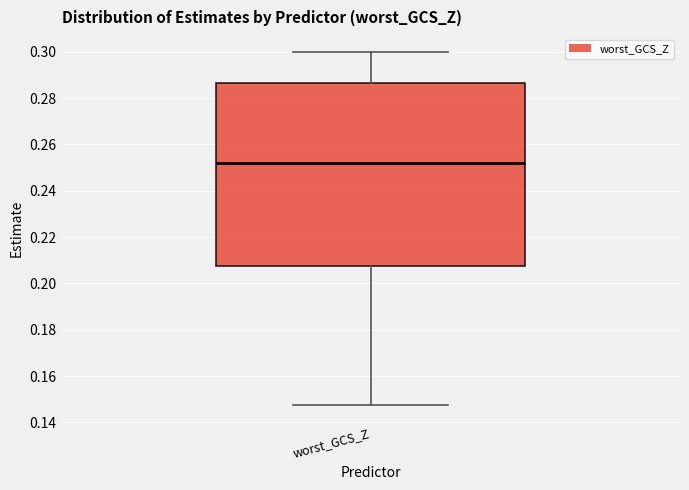

Transcribe this box plot: give where the median line is, the range the box spans, and where the two whiskers end, as read against the y-axis. The values are not printed on the chart, so give them approximately, as read against the axis.

median 0.252, box 0.208 to 0.286, whiskers 0.148 to 0.300